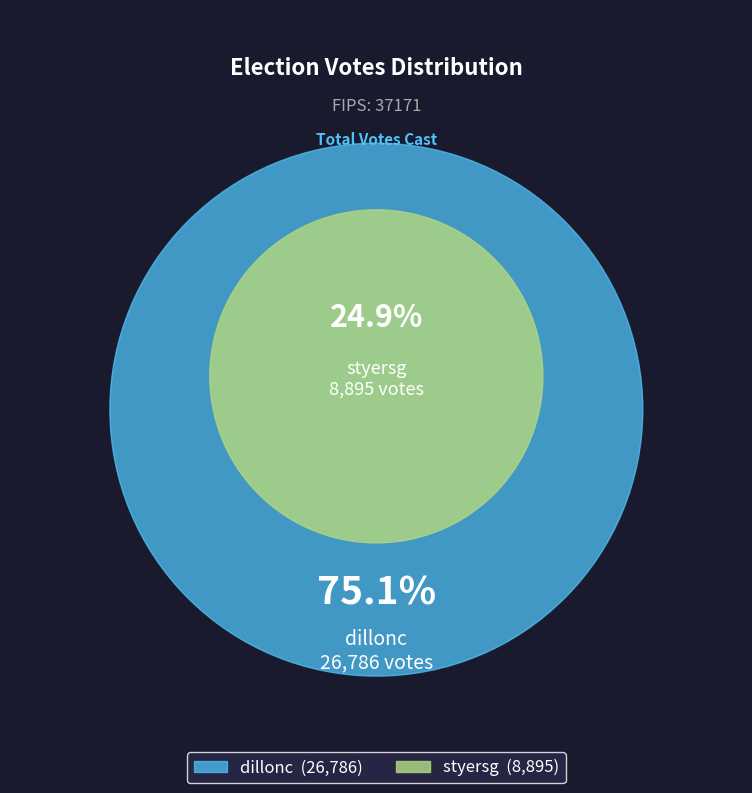

Which slice is the largest?

dillonc